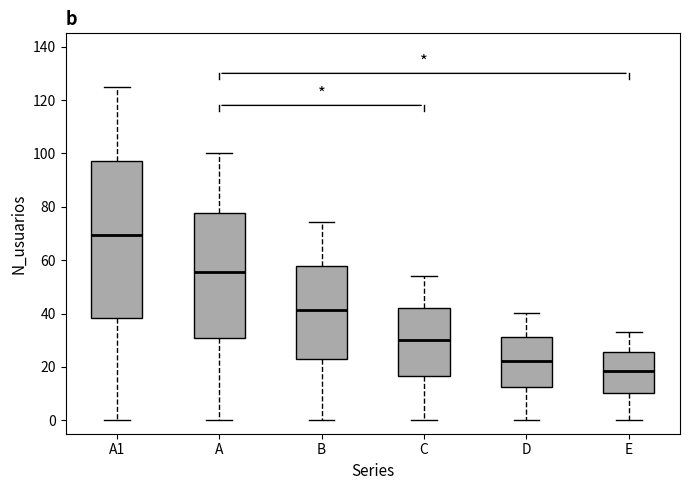

Where is the upper edge of the box for A1 on the y-axis? The values are not printed on the chart, so give them approximately, as read against the axis.

98